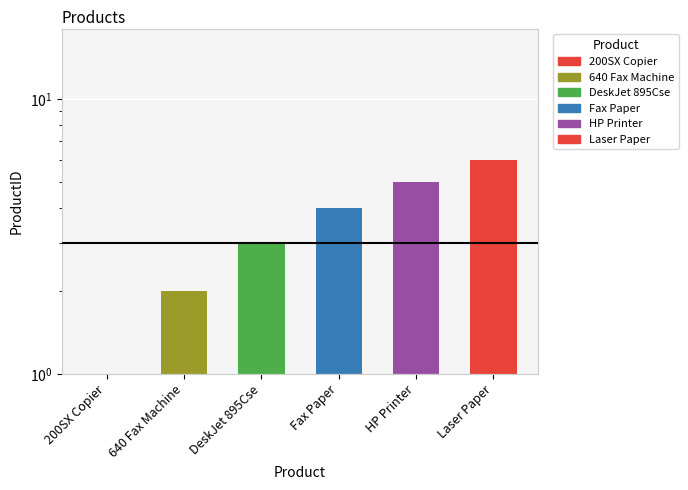

Reading left to right, what are all the values shown in this chart?

1	2	3	4	5	6